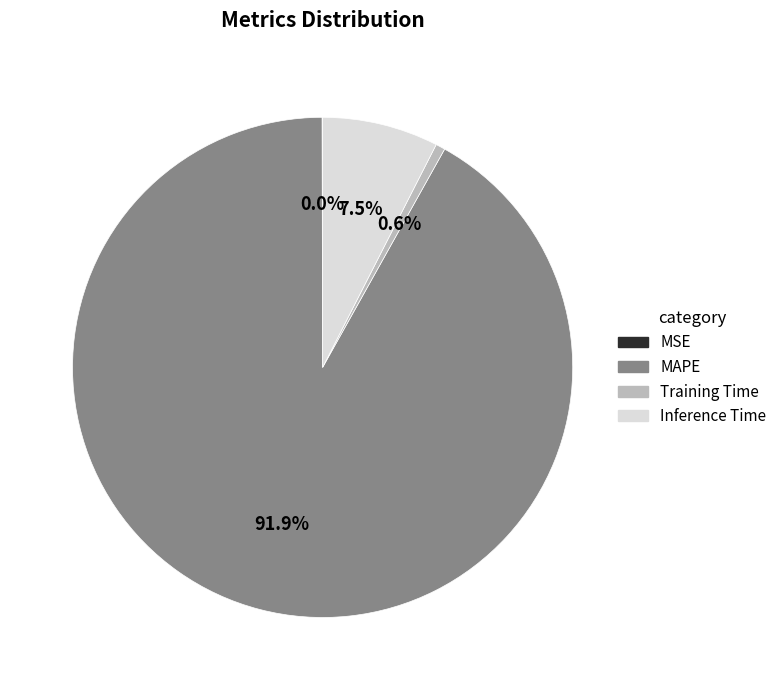

Is there a majority slice in this chart?

Yes